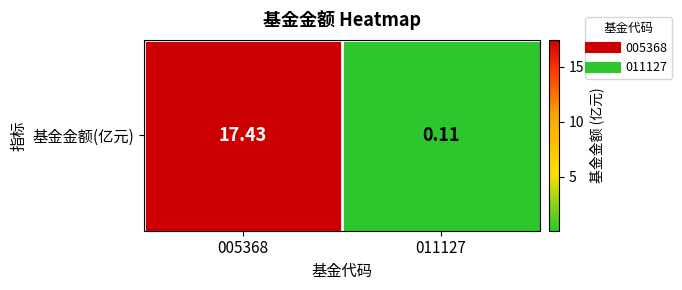

At which label does the data first exceed 17?

005368